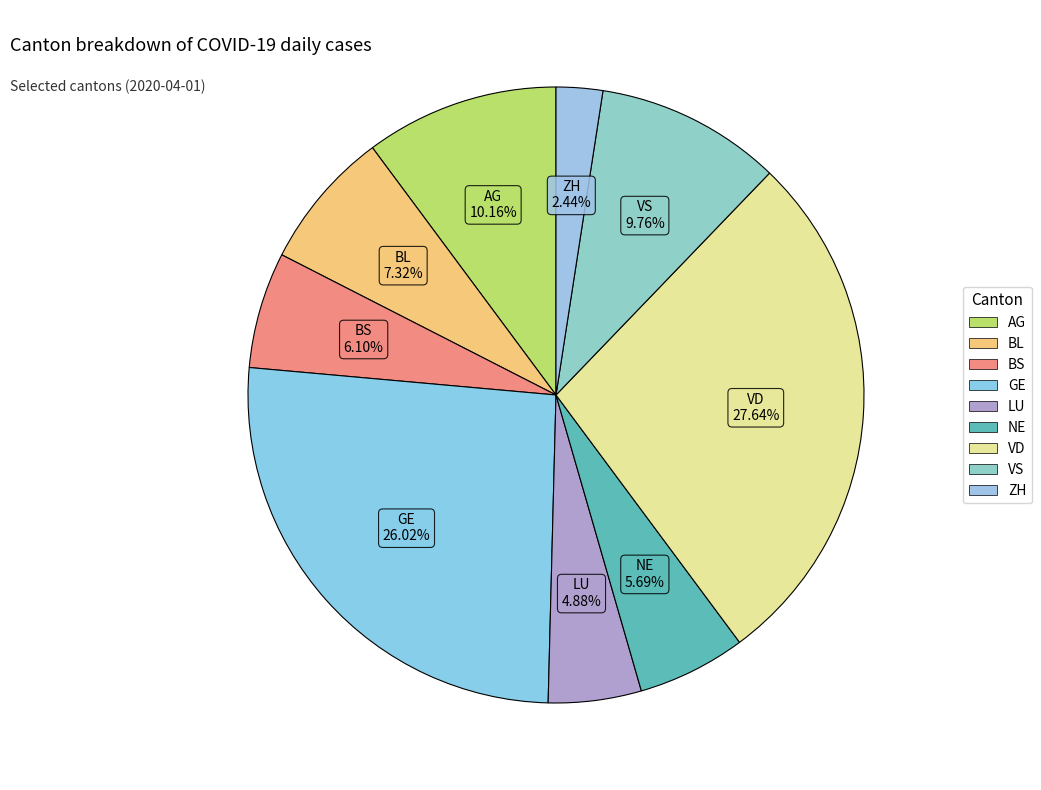

Which has a higher value, ZH or LU?

LU